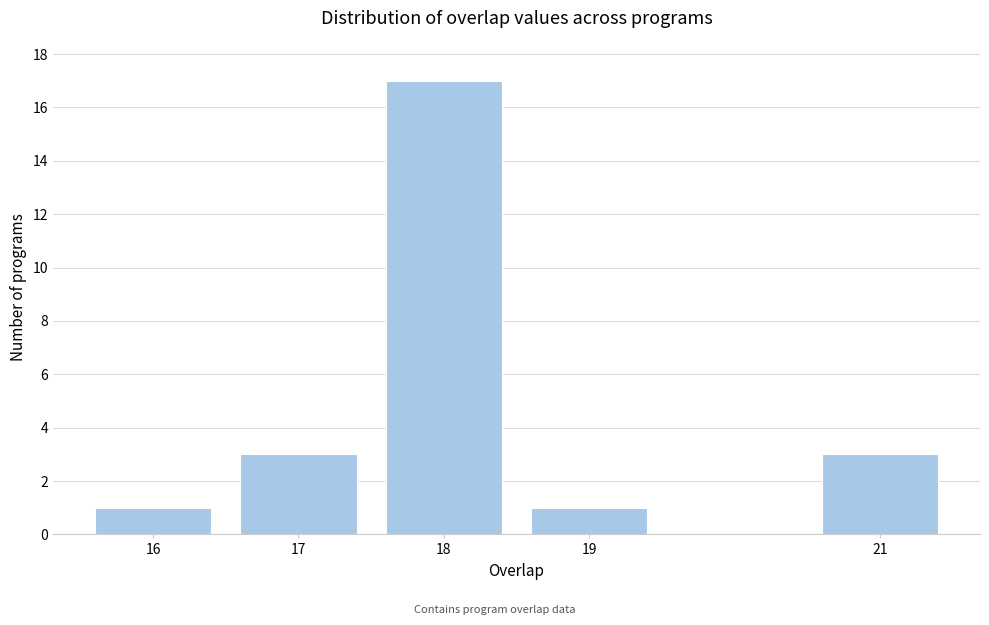

Reading left to right, what are all the values shown in this chart?

16=1	17=3	18=17	19=1	21=3